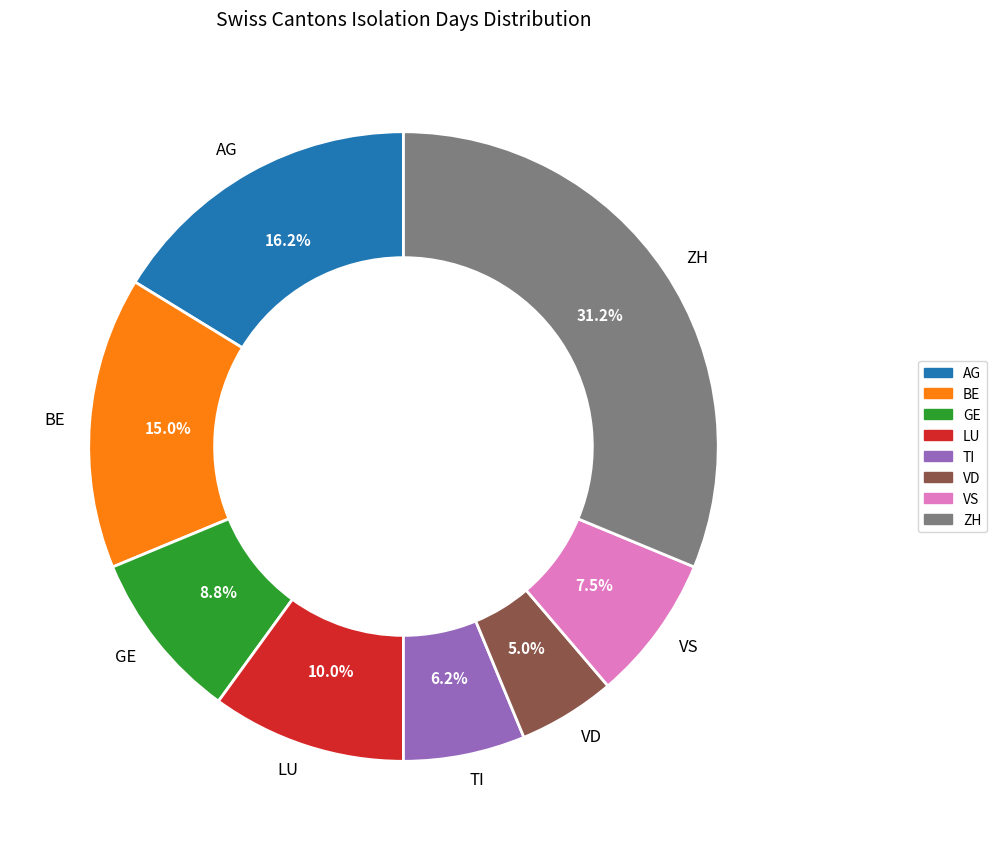

Combined, do VS and AG account for over 50%?

No